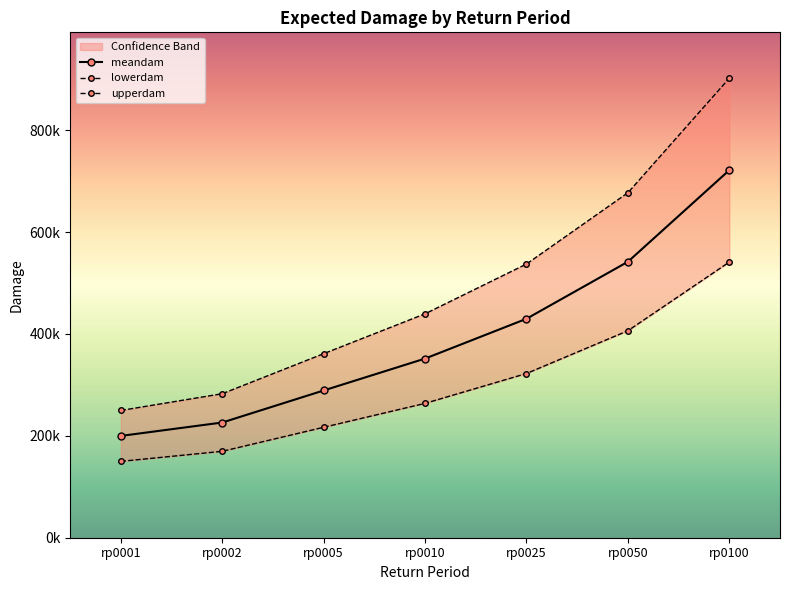

What is the sum of the lowerdam values at rp0025 and rp0100?

863496.0